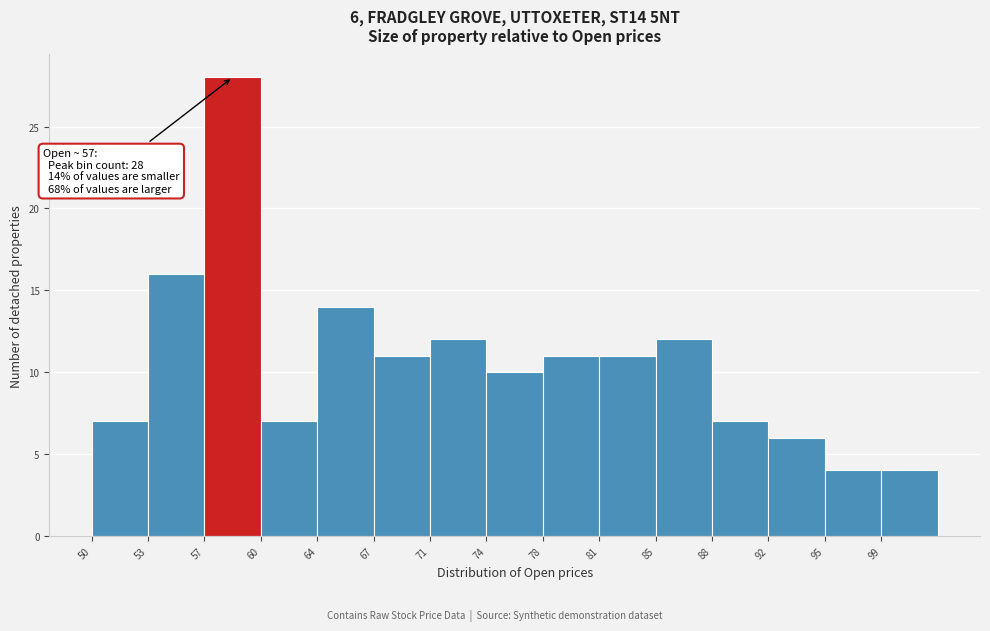

Which range on the x-axis has the tallest bar?

57.0 to 60.5